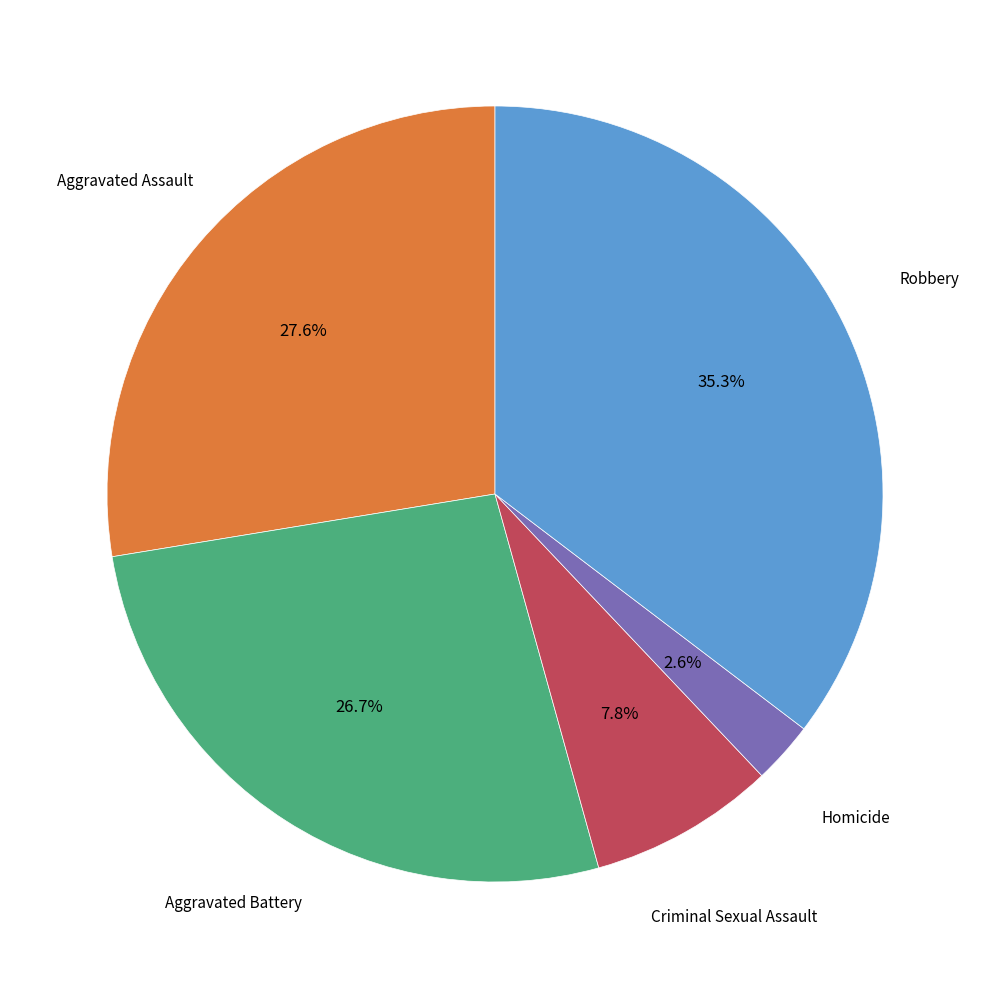

Is there a majority slice in this chart?

No